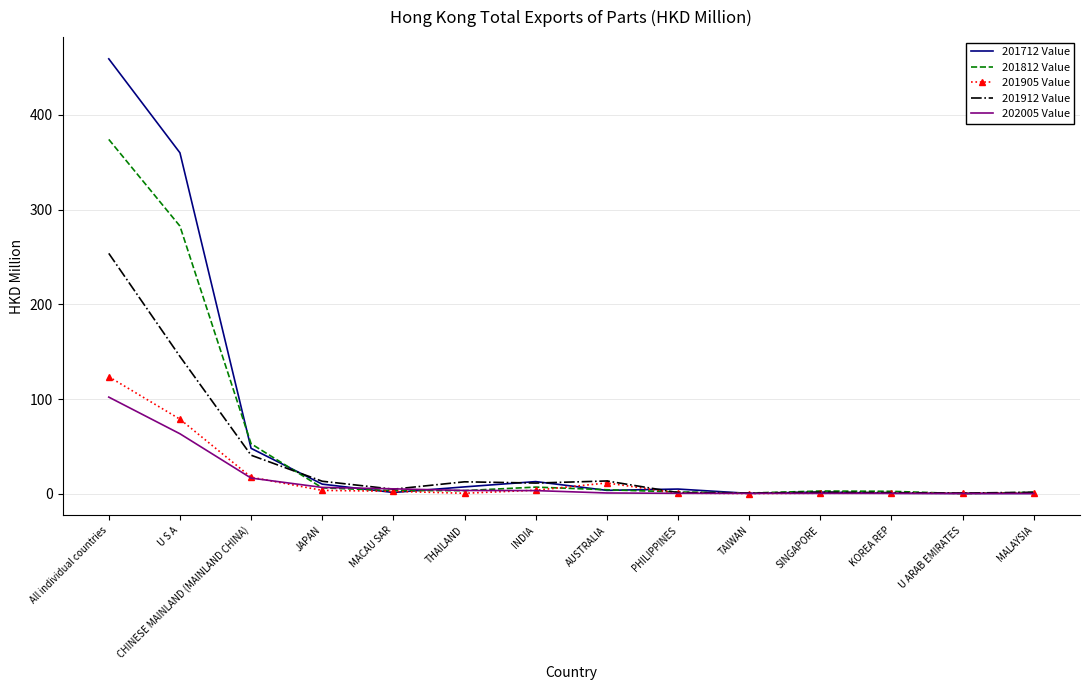

What is the maximum value shown in the chart?

459.3